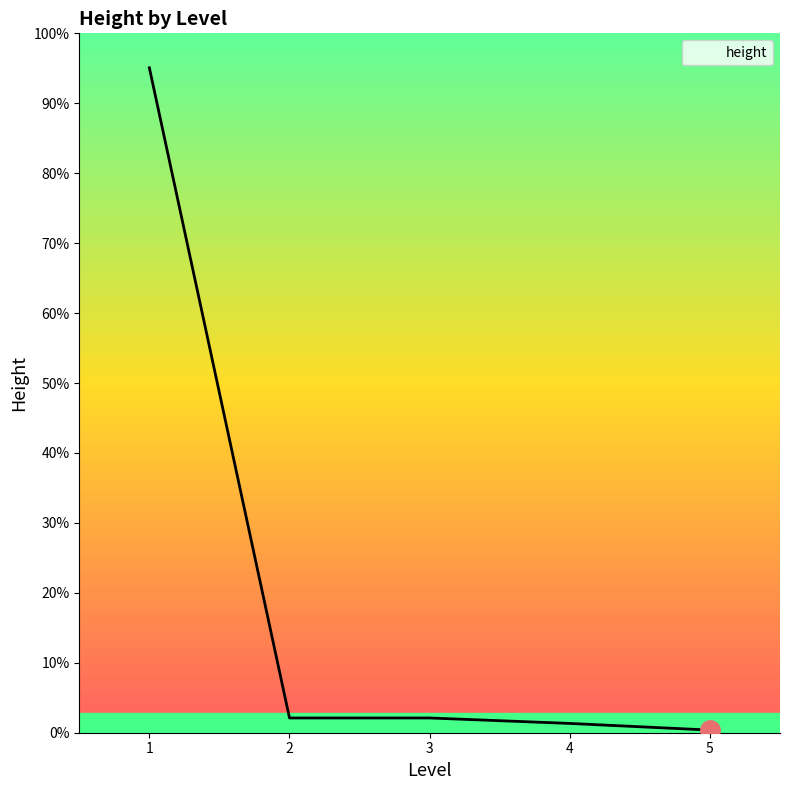

Does the chart display data point markers on the line(s)?

No